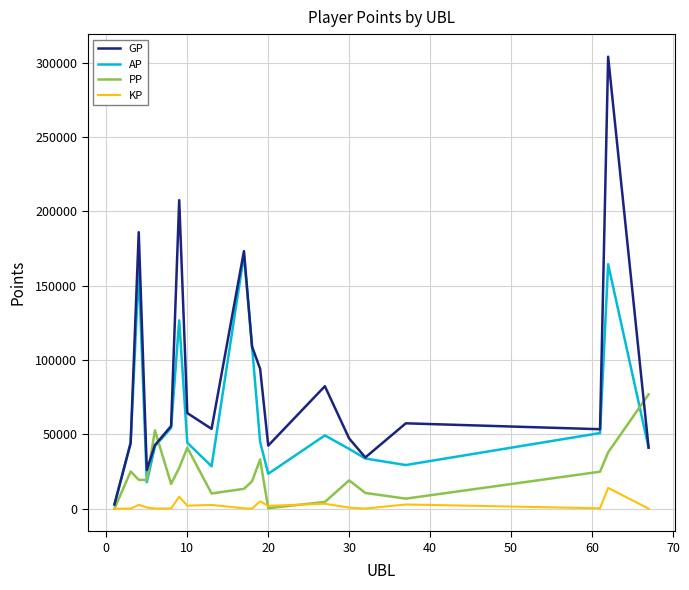

True or false: AP has more than 1 interior local peaks.

True